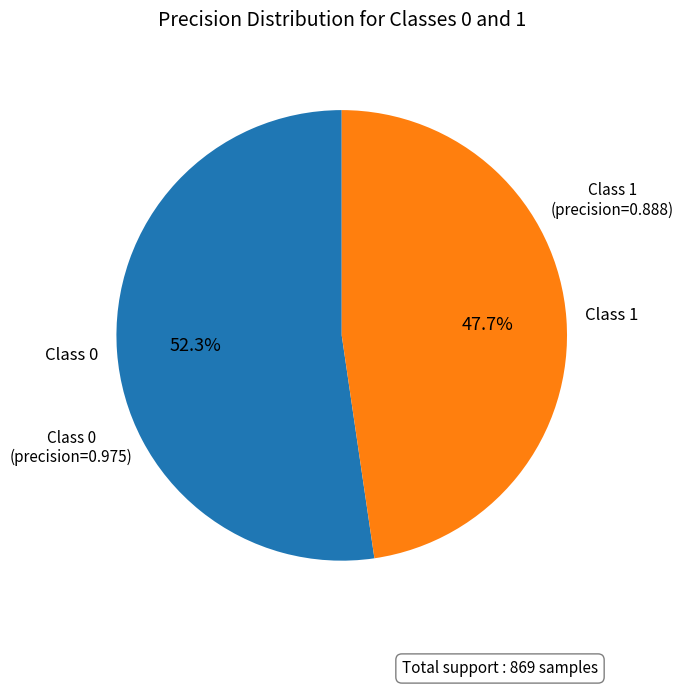

Is there a majority slice in this chart?

Yes